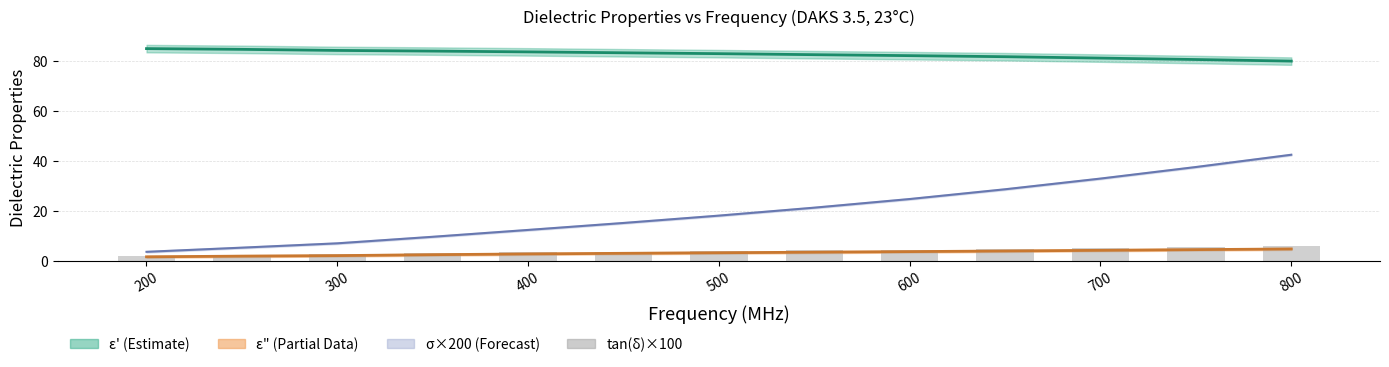

Reading left to right, transcribe all the data shown in this chart.

2.0	2.3	2.6	3.0	3.4	3.7	4.0	4.2	4.5	4.8	5.2	5.5	5.8